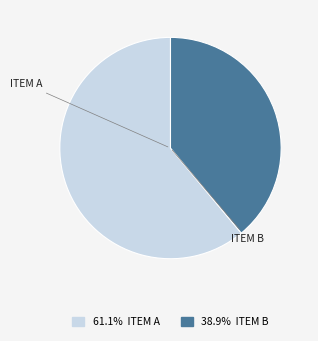

Is there any slice that represents more than half of the pie?

Yes